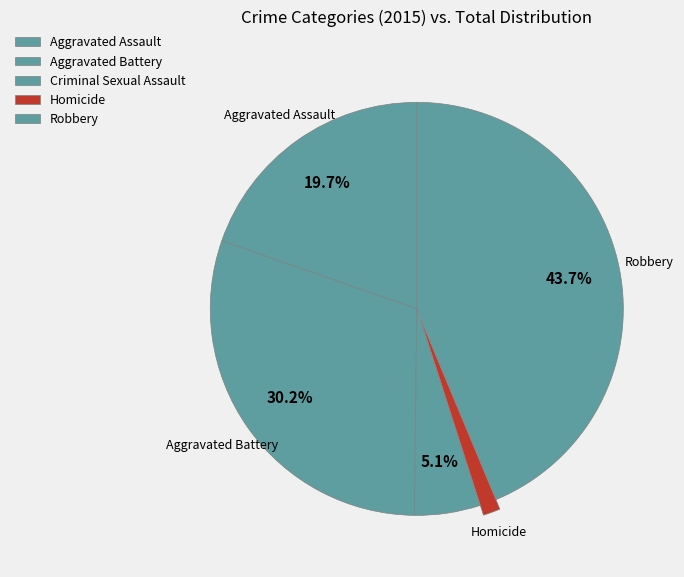

Which slice is the largest?

Robbery